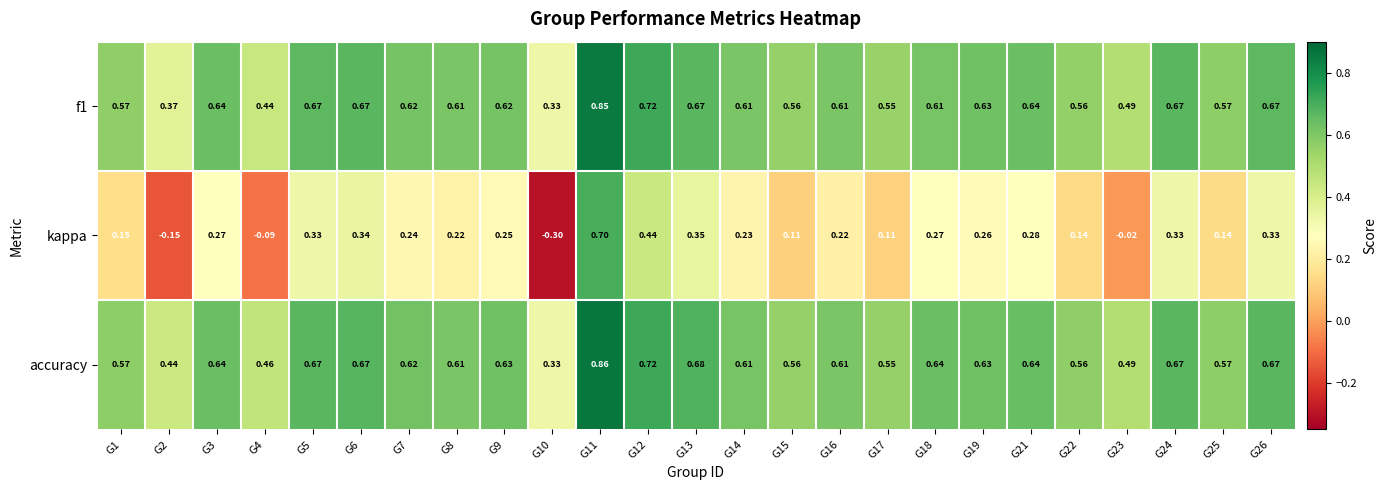

Which series has the largest total across all categories?

accuracy